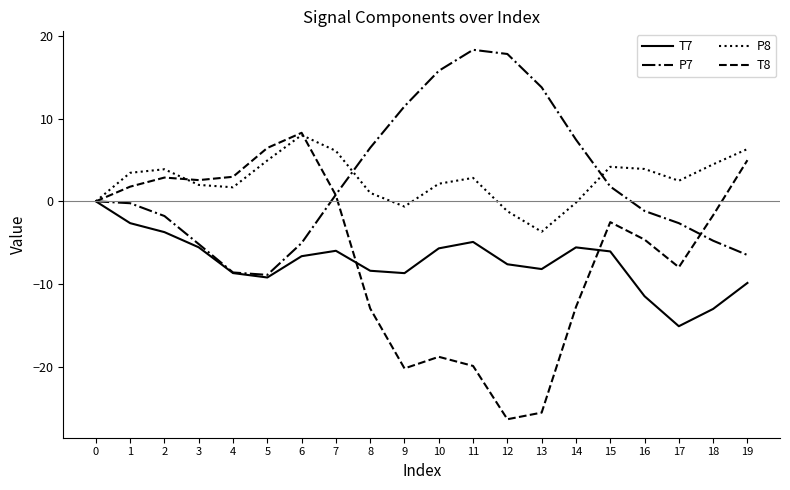

What is the smallest value displayed?

-26.3